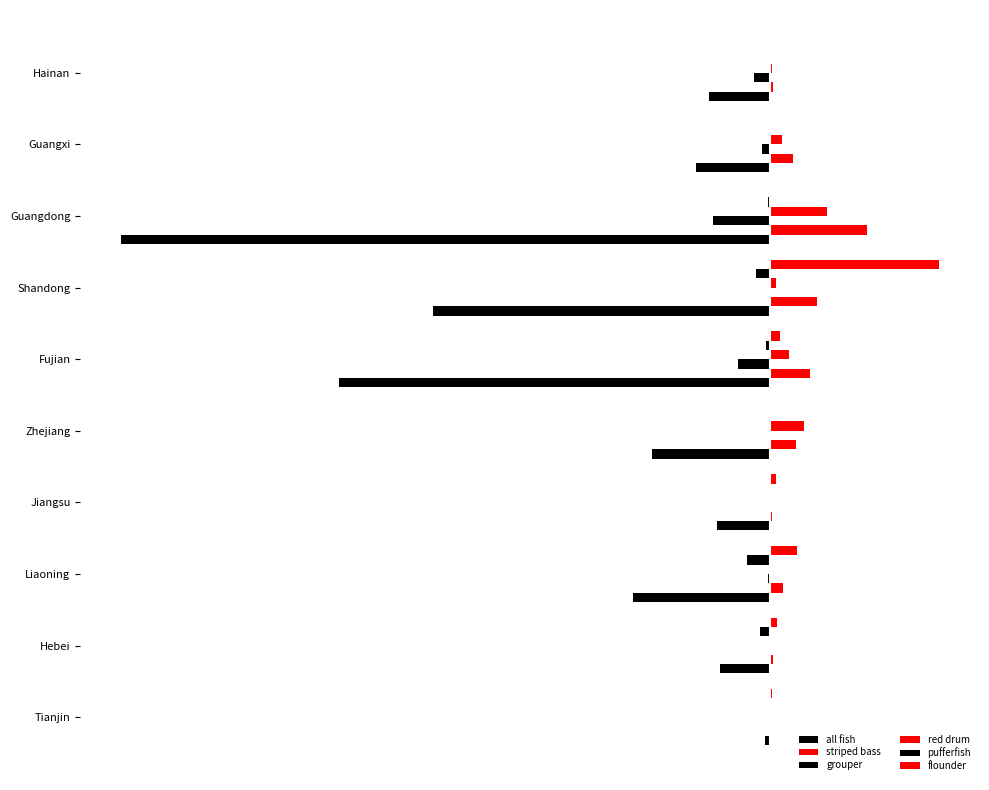

What is the smallest value displayed?

-223527